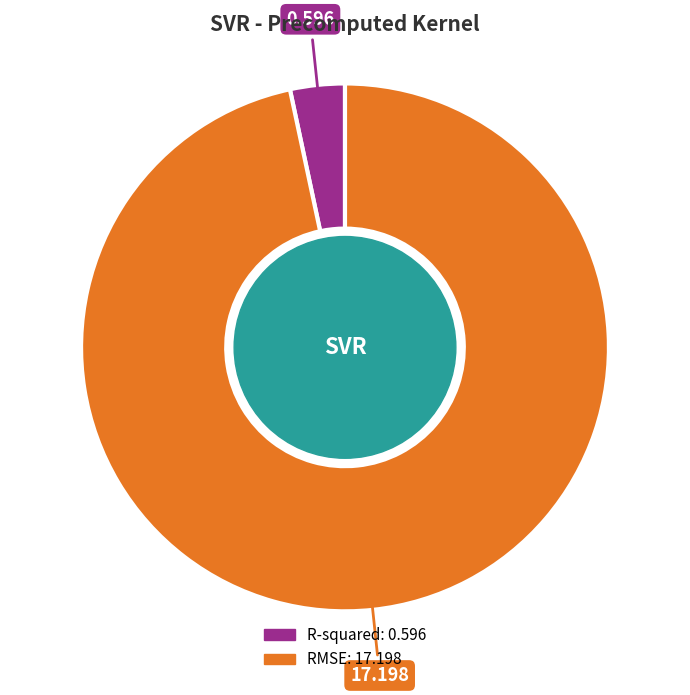

Is the sum of RMSE and R-squared greater than half?

Yes